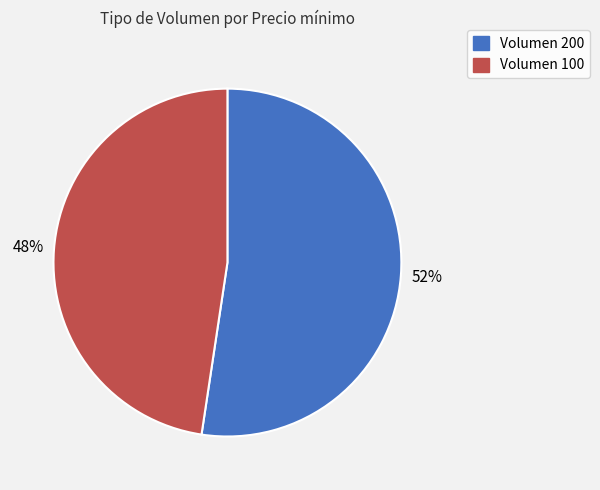

To the nearest percent, what is the combined percentage of Volumen 200 and Volumen 100?

100%